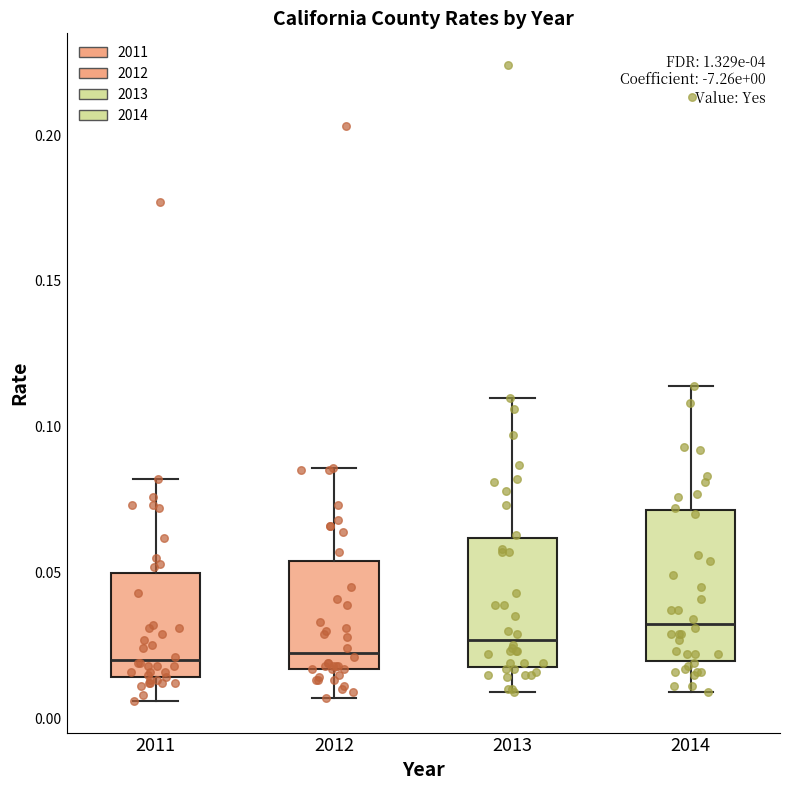

Which box is the tallest, from its lower edge to its upper edge?

2014